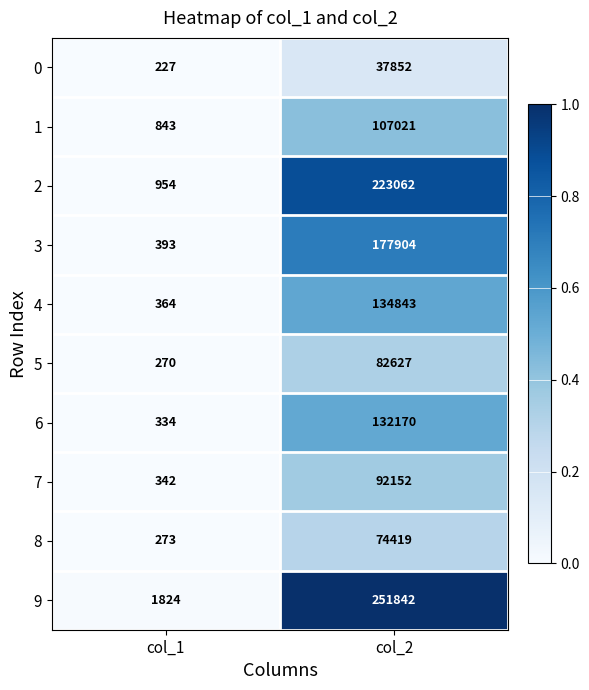

Which series has the widest spread of values?

9